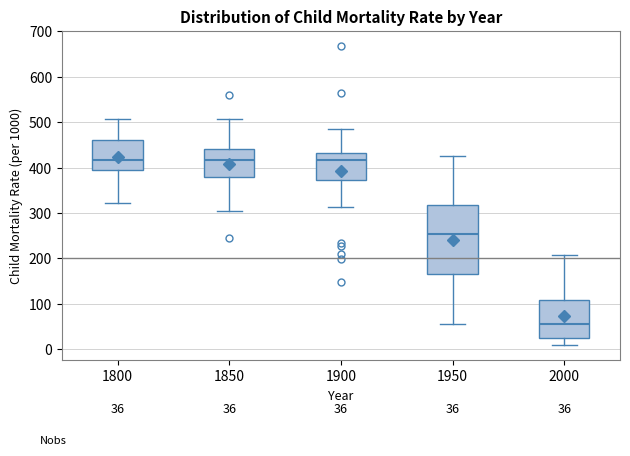

Comparing the boxes themselves (not the whiskers), which one is the tallest?

1950